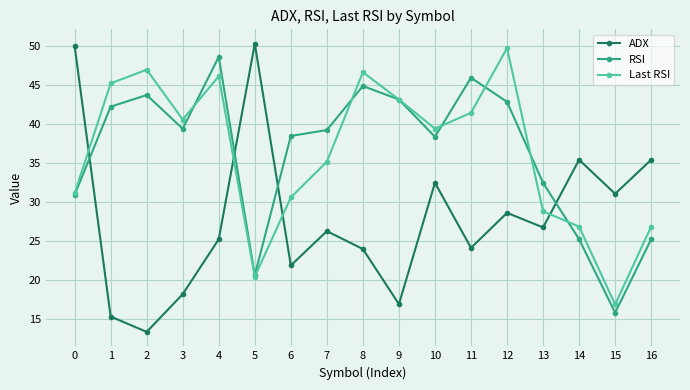

Where is the first local maximum for Last RSI?

2